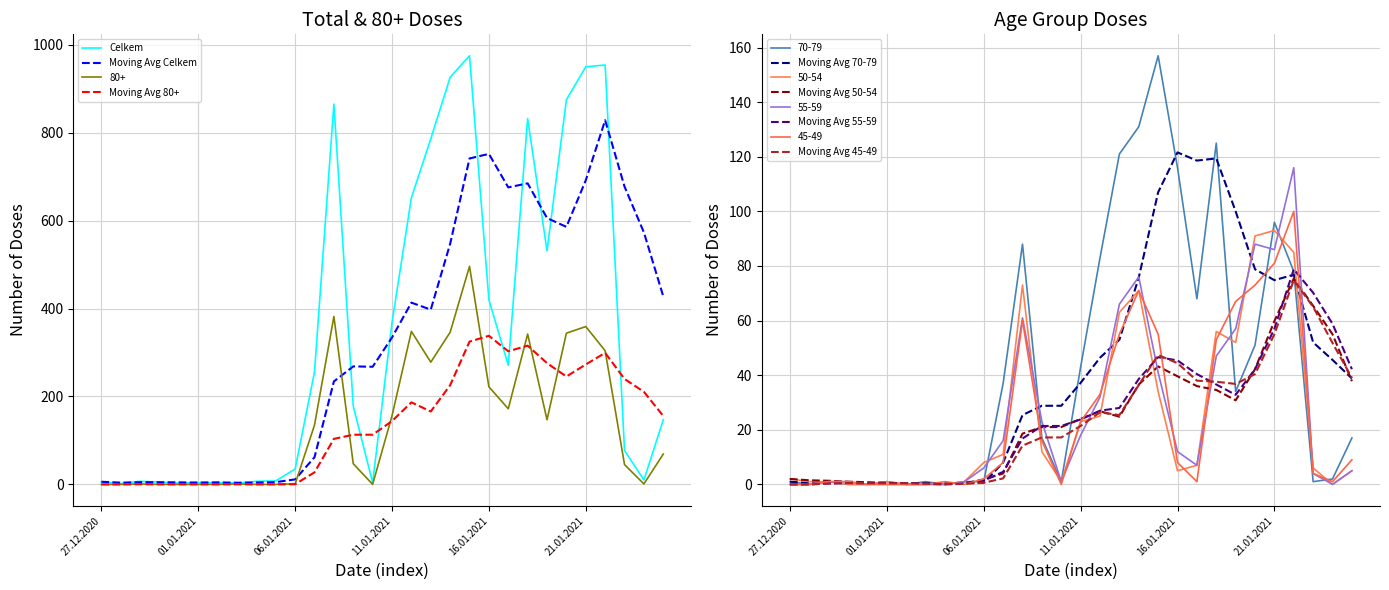

What is the label of the 20th point from the left?

15.01.2021